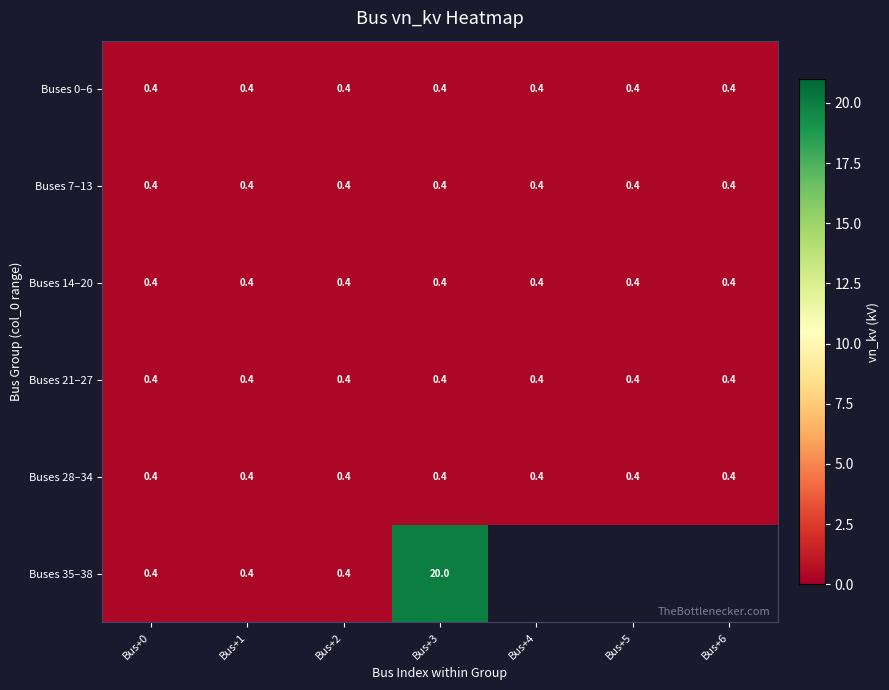

What is the approximate value of Buses 14–20 at Bus+4?

0.4